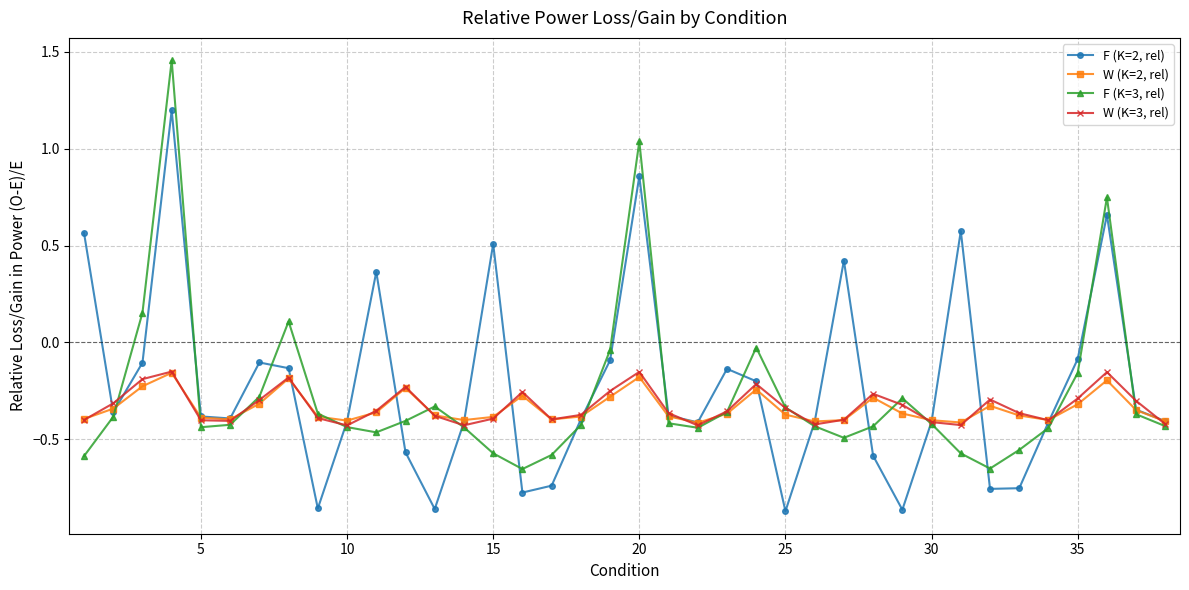

In W (K=3, rel), how many points are higher than both neighbors (excluding endpoints)?

9